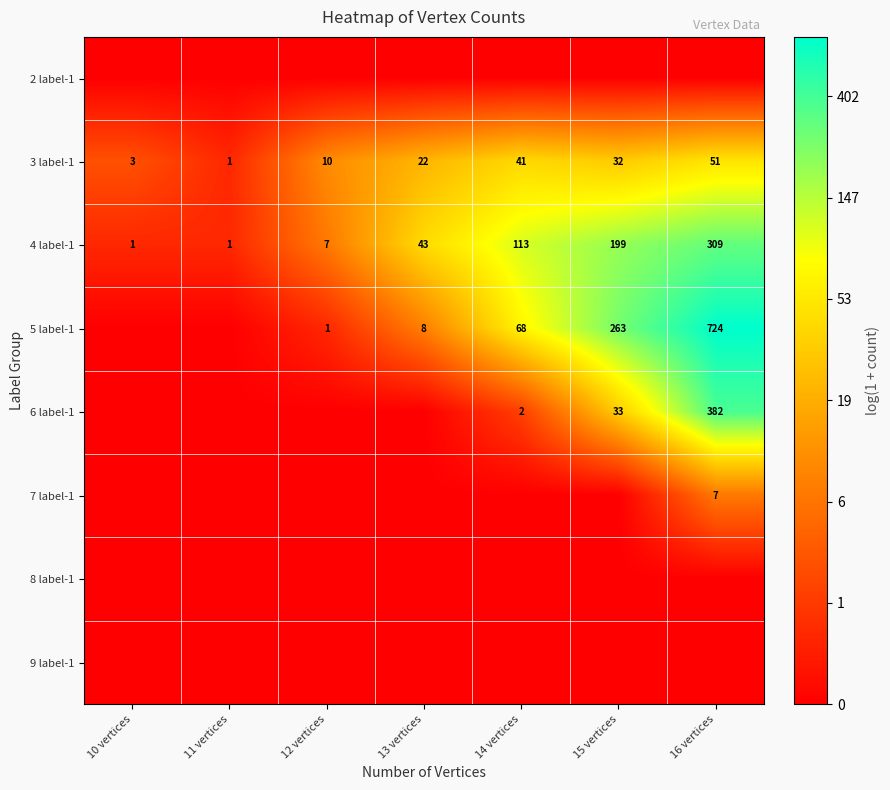

At which category does the chart reach its minimum across all series?

10 vertices